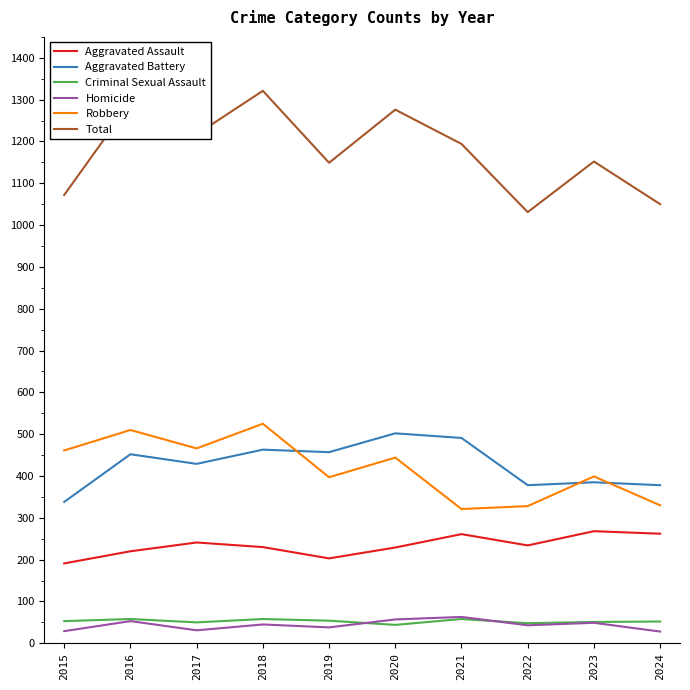

What is the difference between the highest and lowest values at 2019?

1111